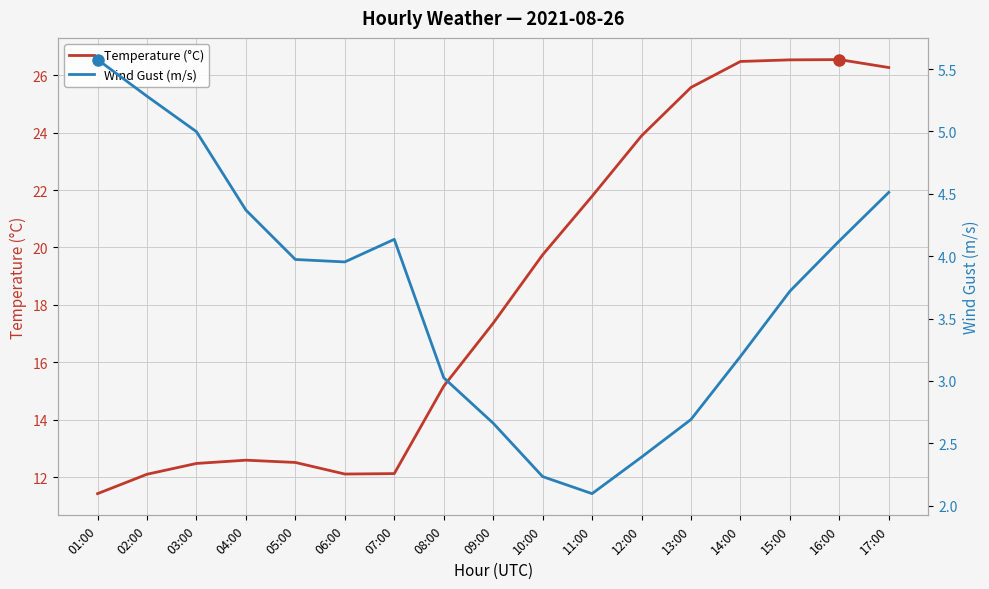

What is the difference between the highest and lowest values at 12:00?

21.5